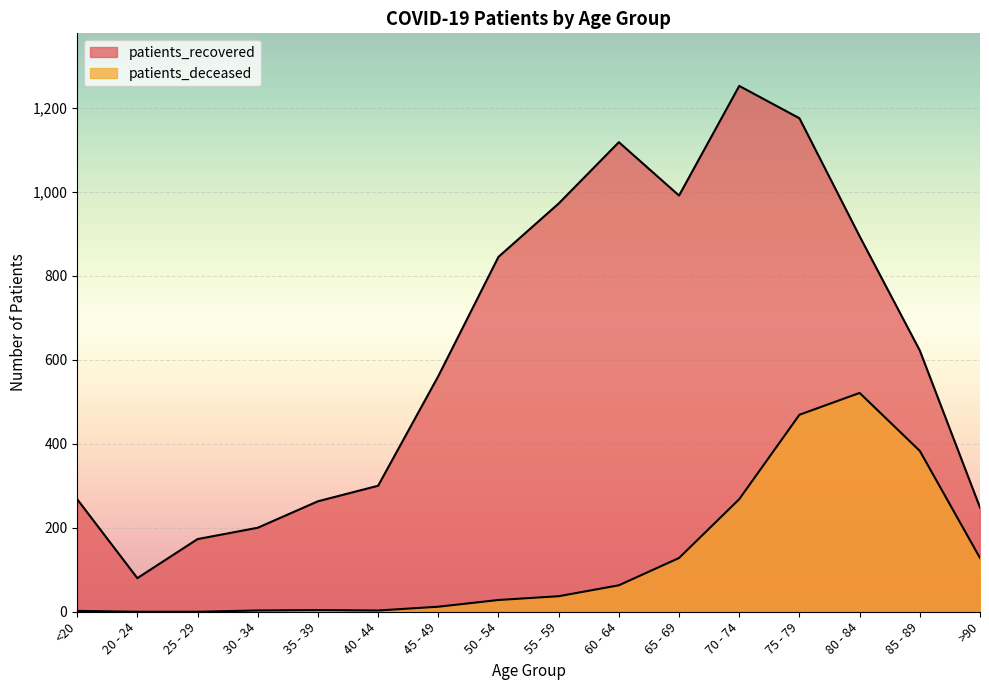

Rank the series by their maximum value, from lowest to highest.

patients_deceased, patients_recovered